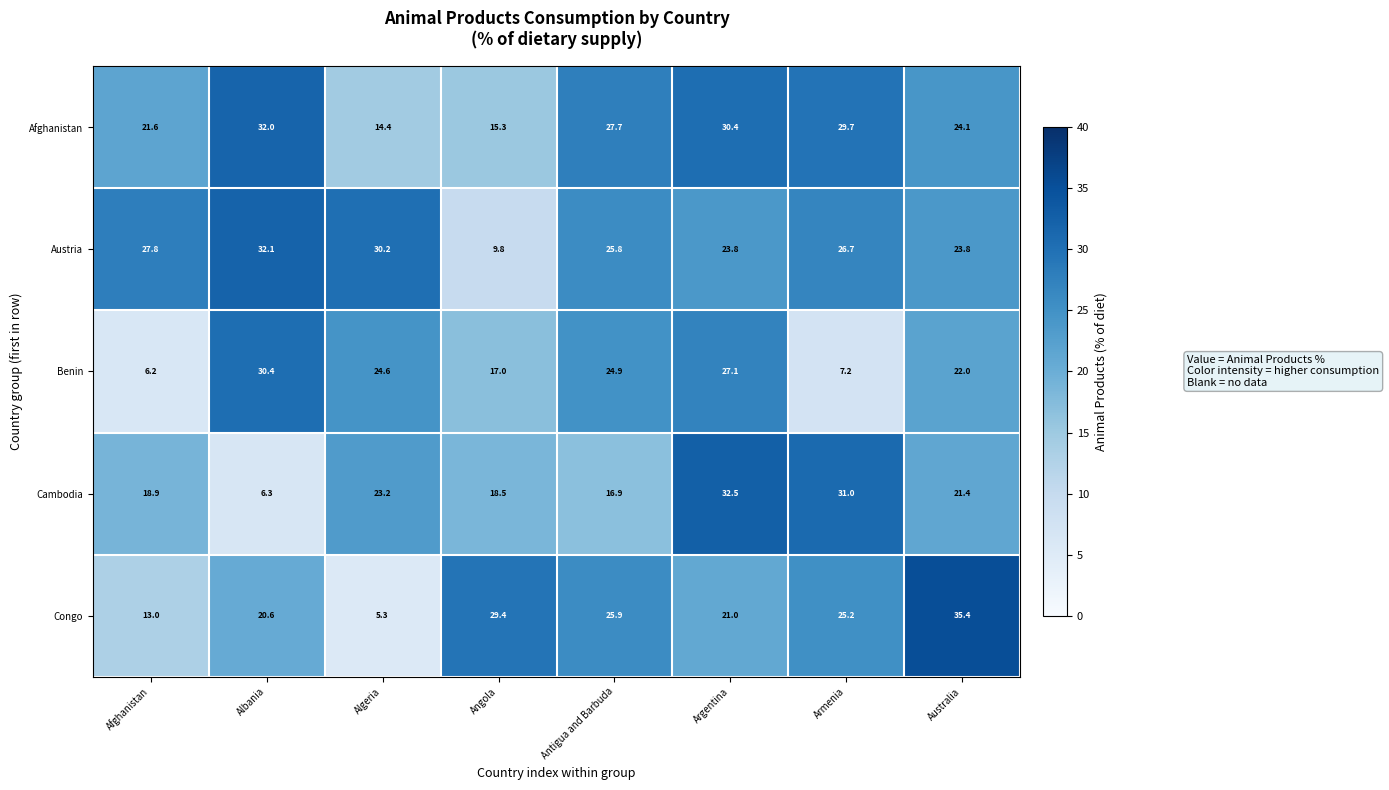

Which label corresponds to the largest value in the chart?

Australia